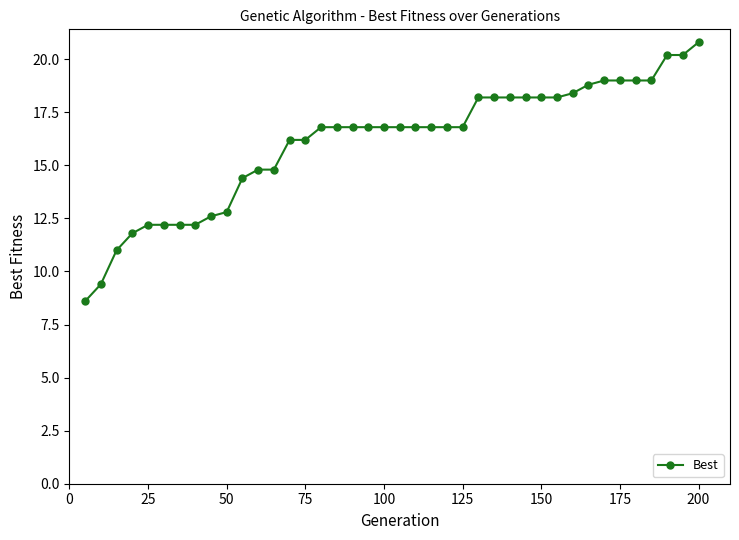

What is the value of the 12th point from the left?

14.8